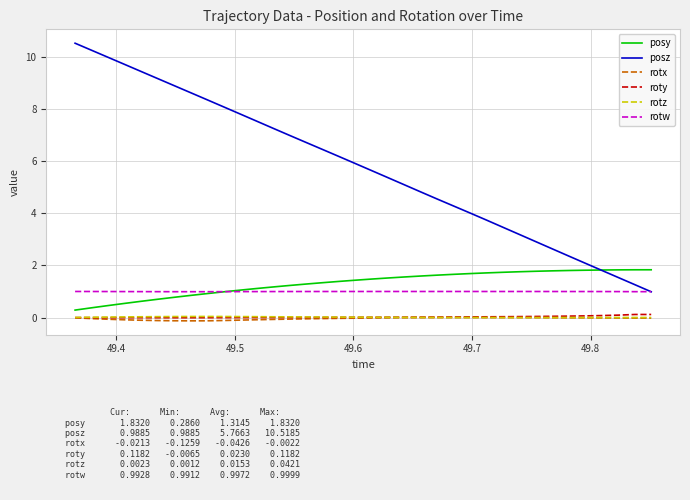

Which series has the largest total across all categories?

posz